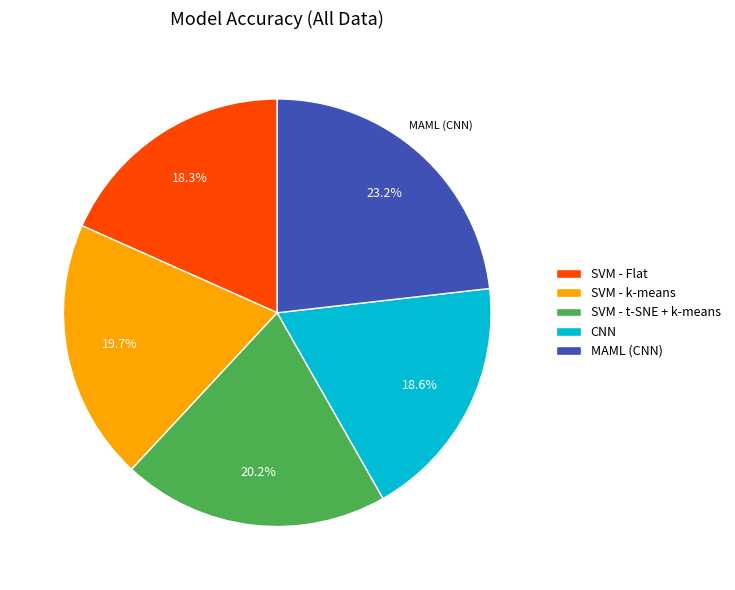

Does any single category account for the majority?

No